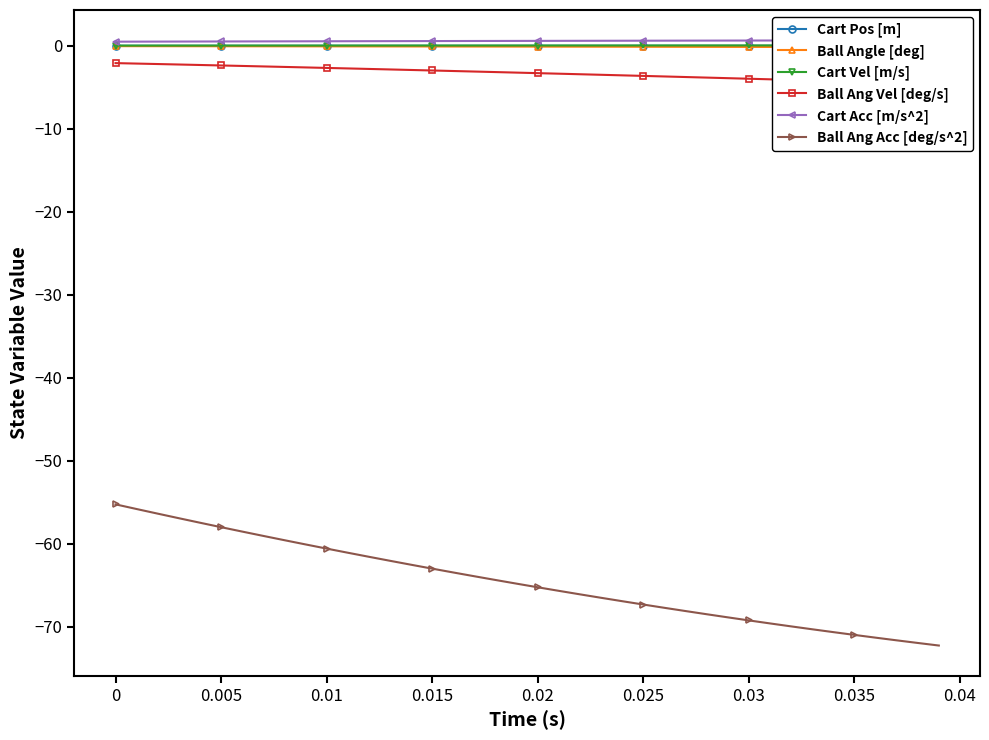

What is the maximum value for Ball Ang Acc [deg/s^2]?

-55.3